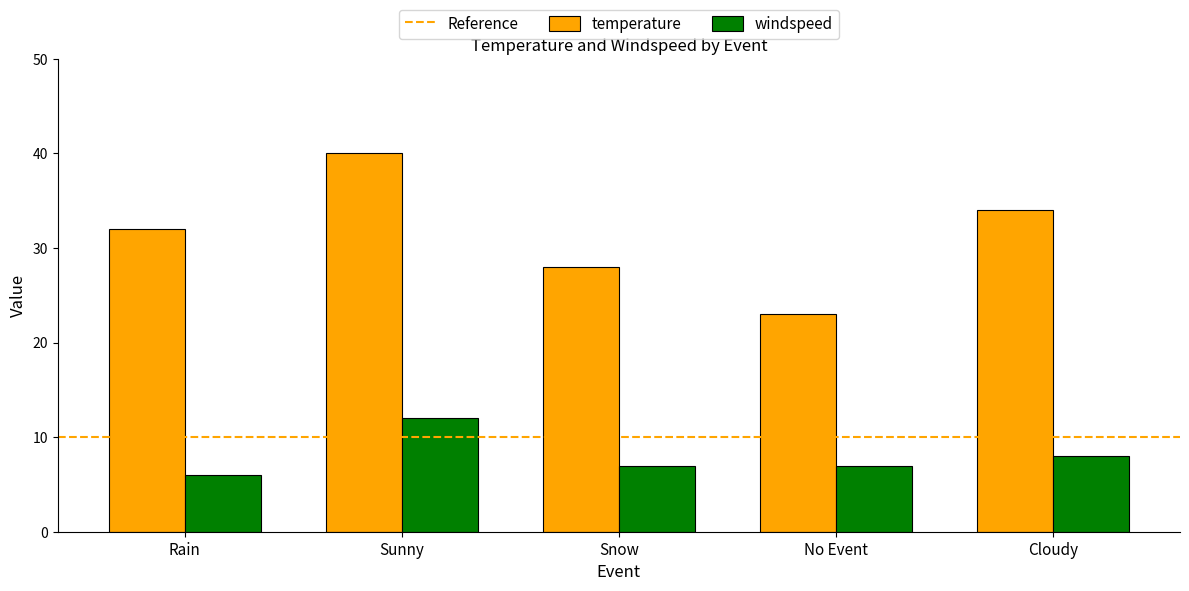

Reading left to right, what are all the values shown in this chart?

temperature: 32	40	28	23	34
windspeed: 6	12	7	7	8